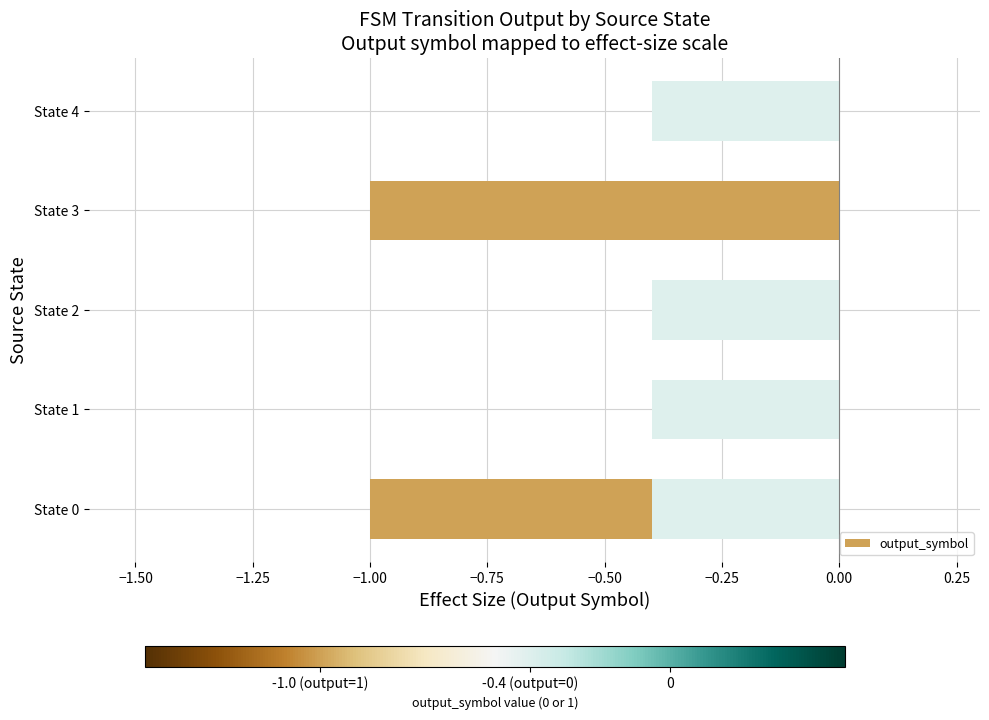

How many series are shown in this chart?

1